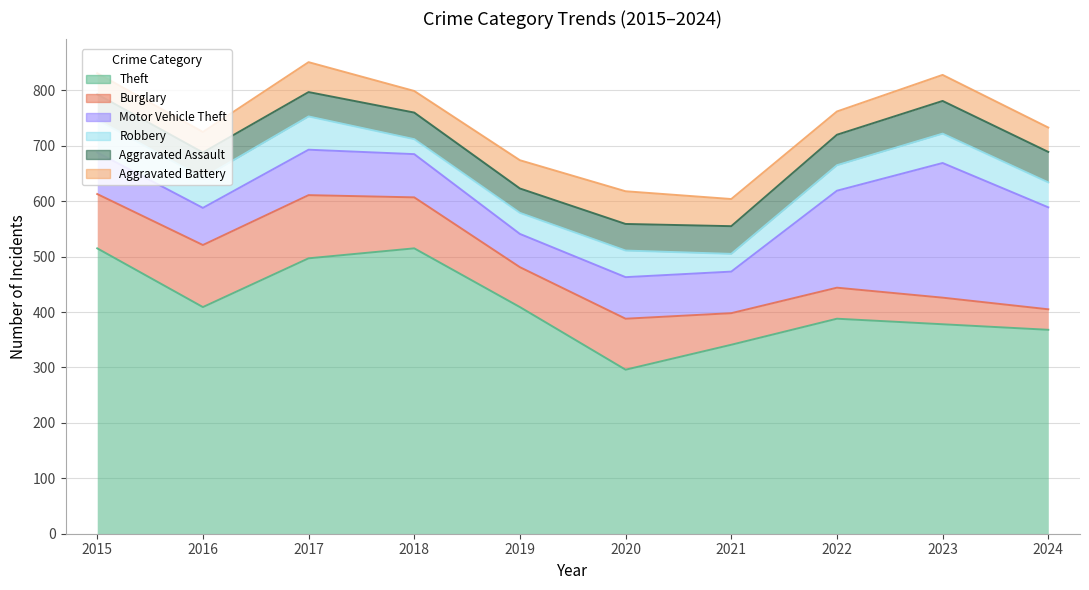

What is the value of the Theft point at the 3rd from the left?

497